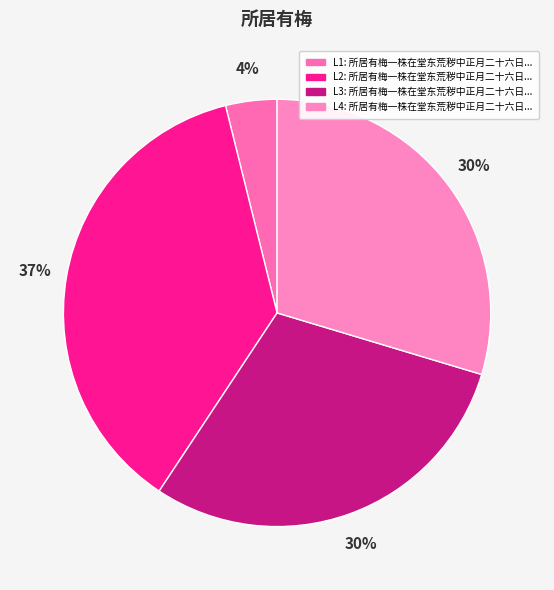

Is there a majority slice in this chart?

No